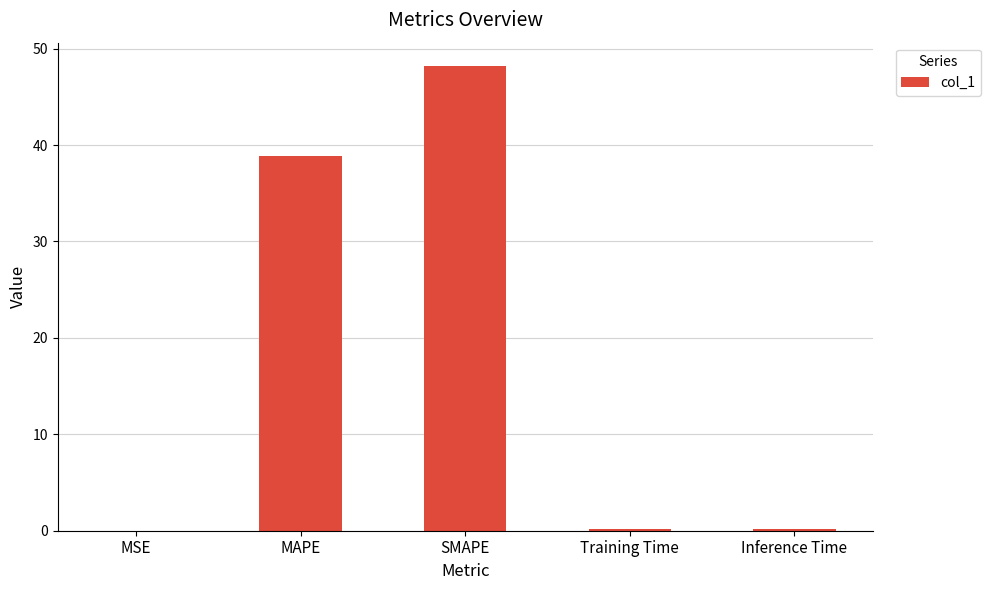

True or false: the data shows 38.8 at MAPE.

True